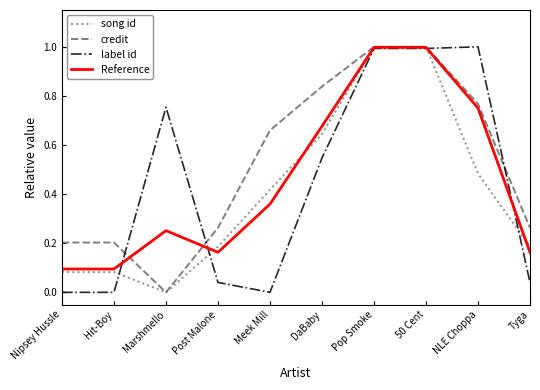

Rank the series by their average value, from highest to lowest.

credit, Reference, label id, song id